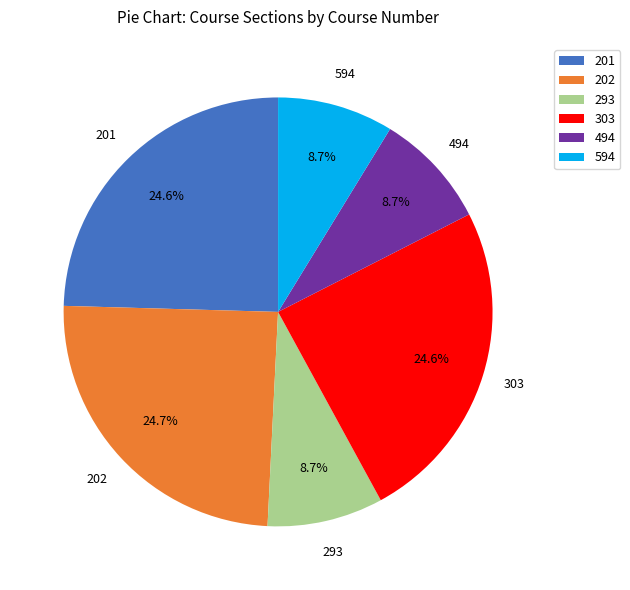

How many segments does this pie chart have?

6